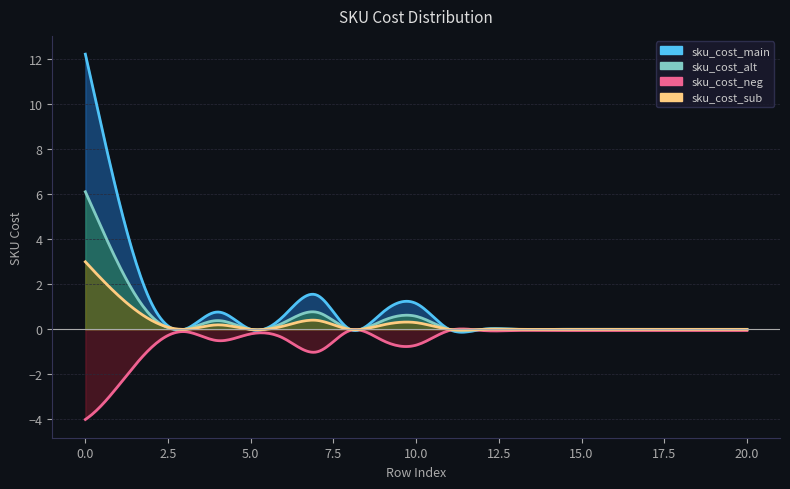

What is the difference between the sku_cost_neg values at 9 and 10?

0.2